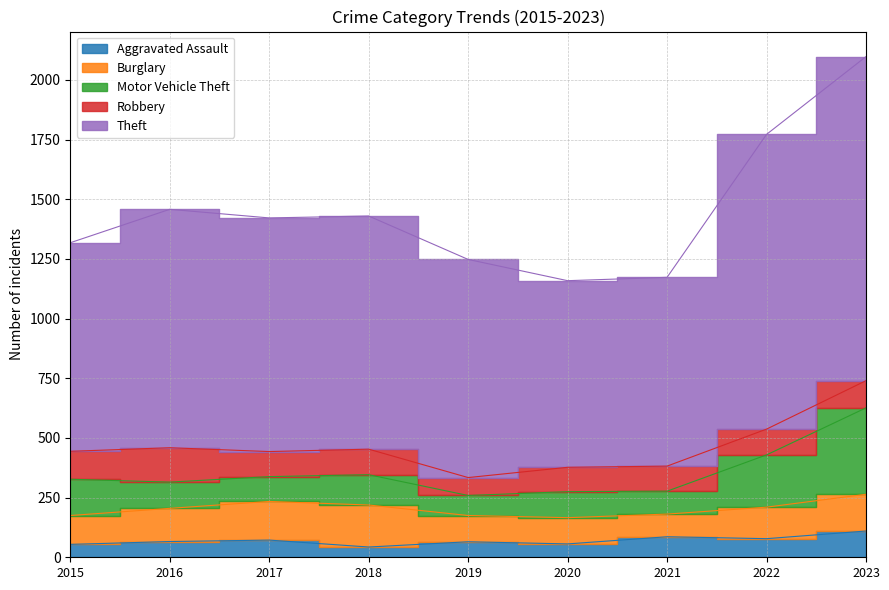

What is the value of the Motor Vehicle Theft point at the 5th from the left?

84